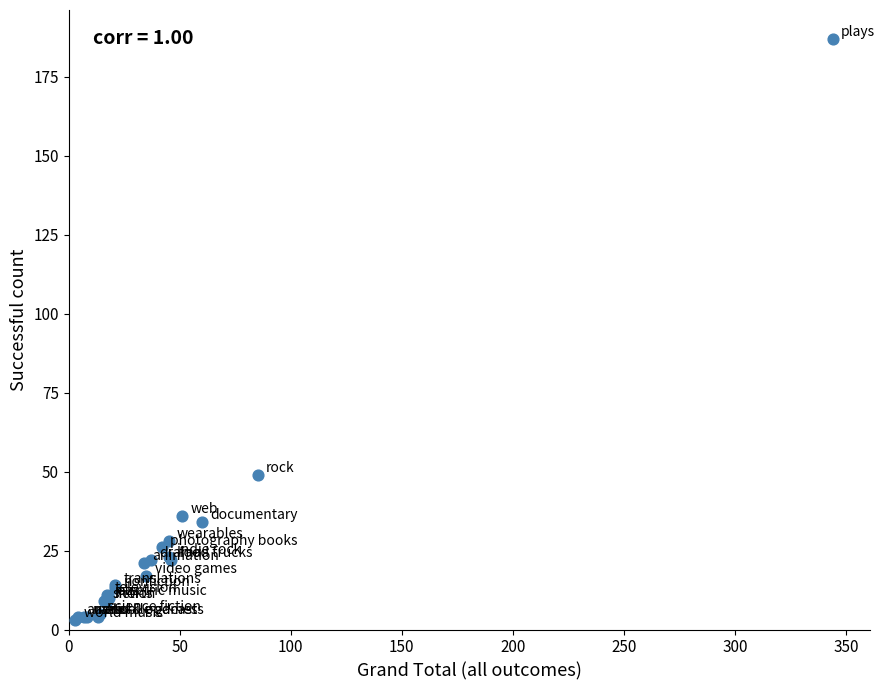

What Y value in the scatter plot is closest to 95?

49